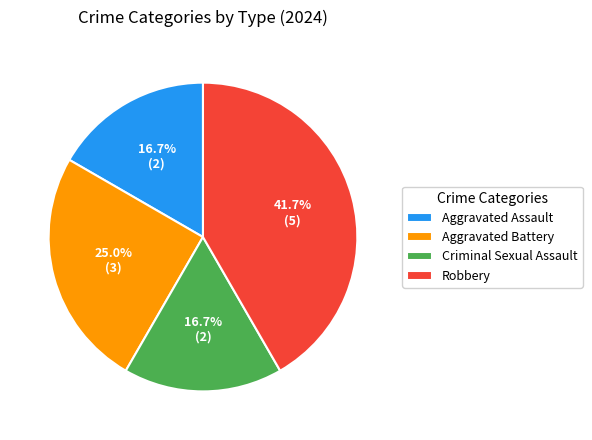

Is there any slice that represents more than half of the pie?

No